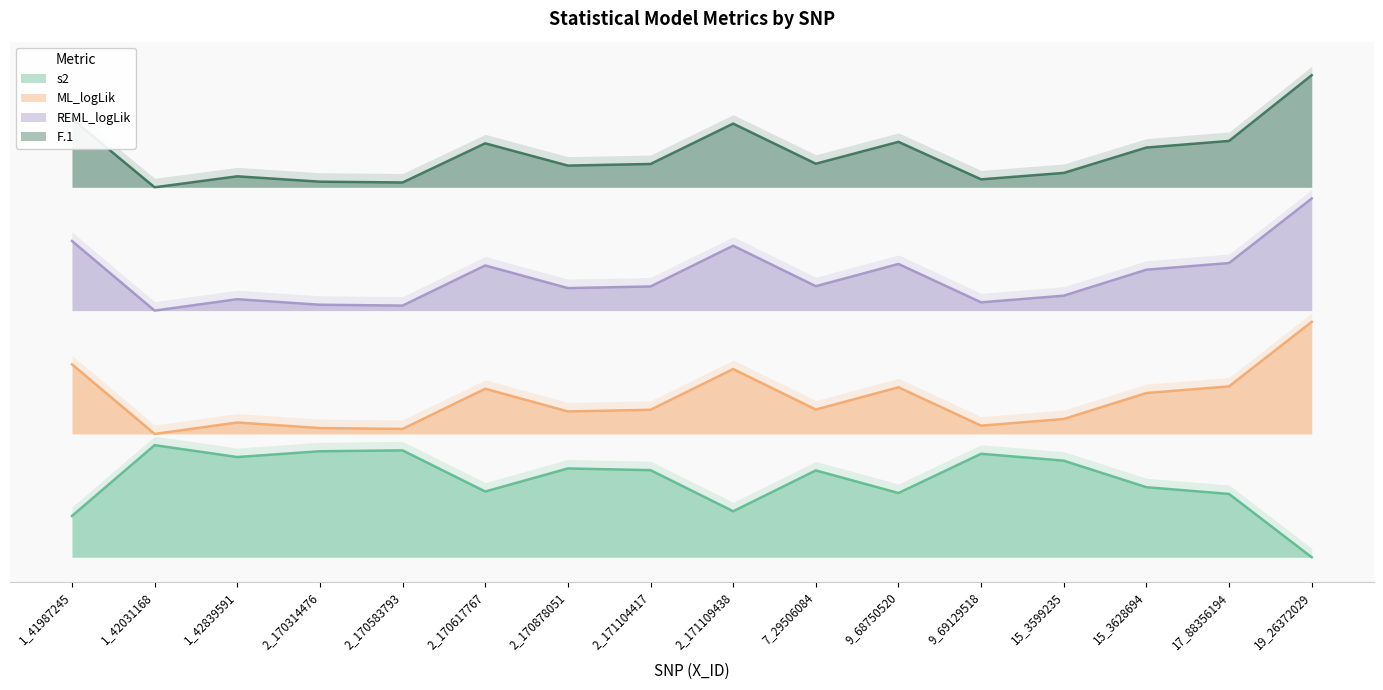

Does the chart display data point markers on the line(s)?

No